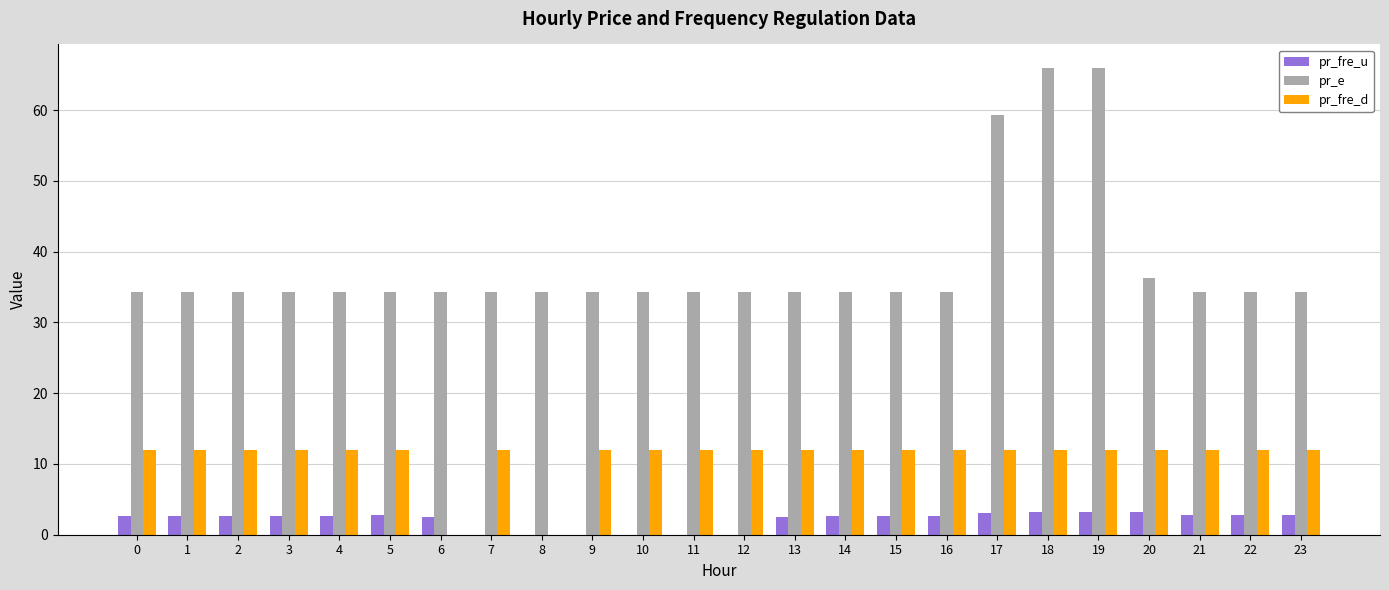

What is the sum of all pr_fre_u values?

50.6